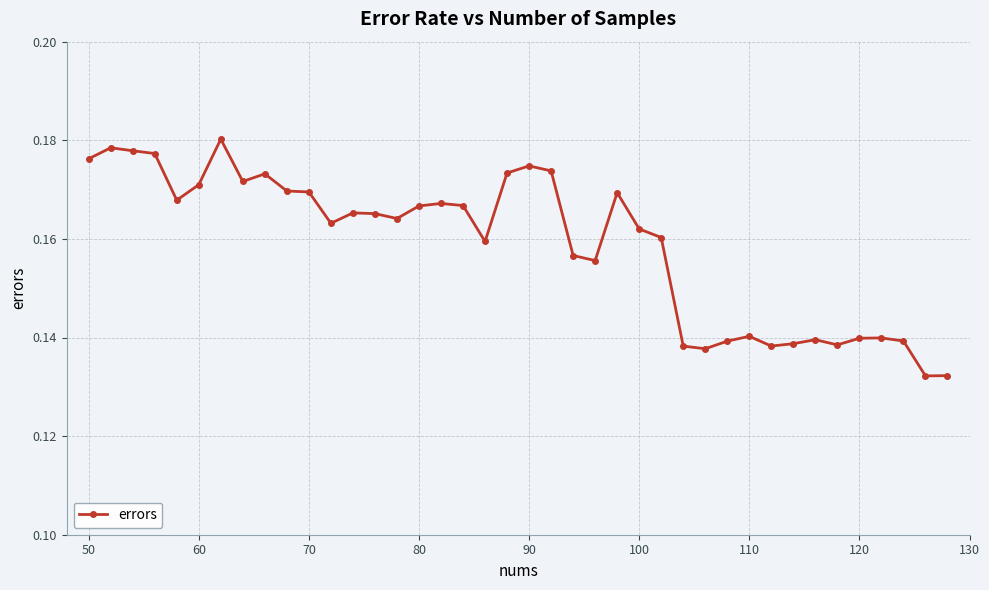

Count the values in the range 0 to 1.

40